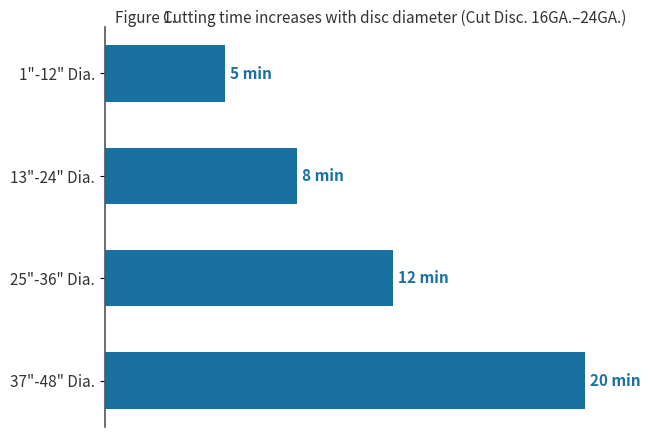

What is the average value?

11